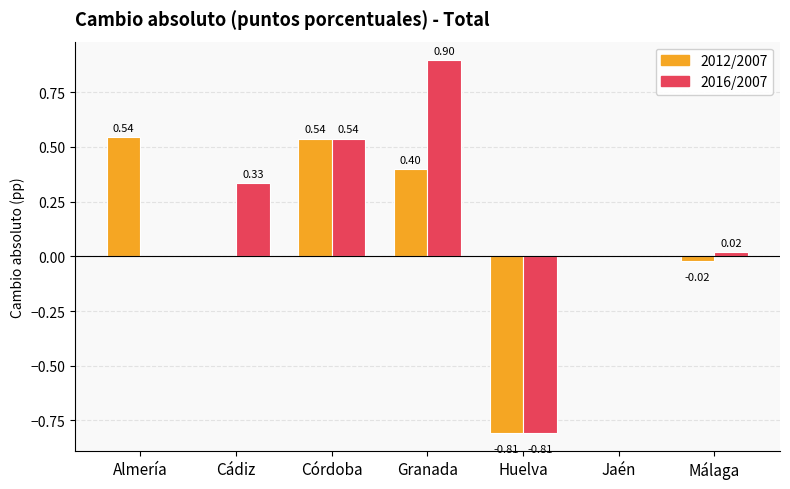

True or false: 2016/2007 has a value of 0.0 at Almería.

True